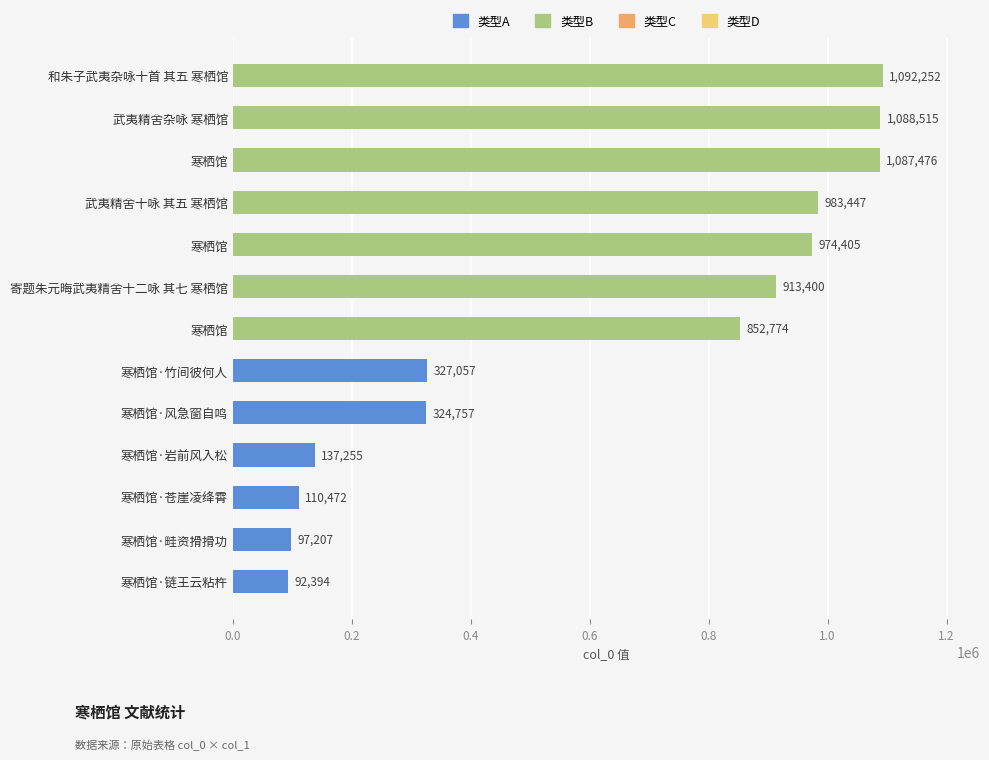

Does the chart contain any negative values?

No